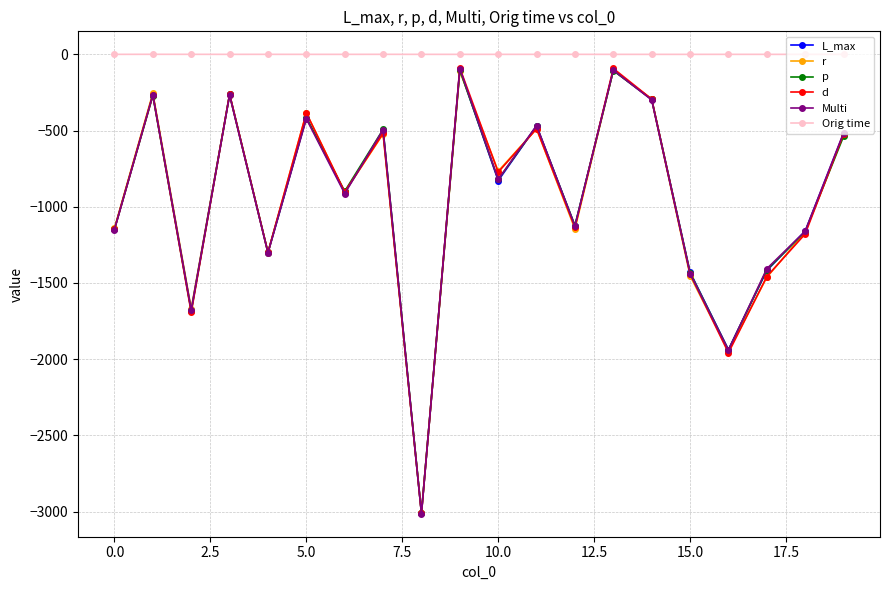

Which series has the largest total across all categories?

Orig time